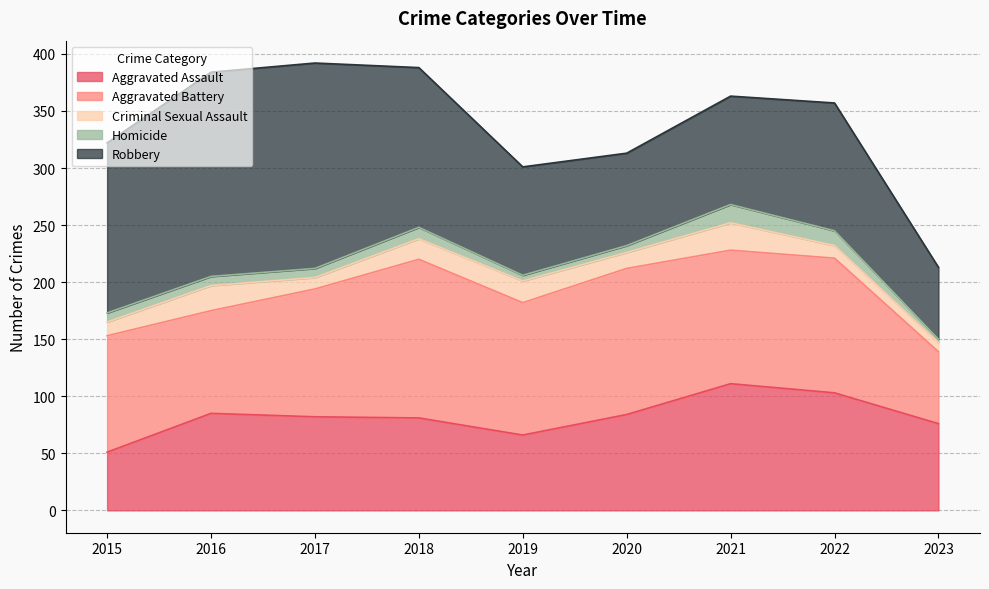

What are all the series names shown in the legend?

Aggravated Assault, Aggravated Battery, Criminal Sexual Assault, Homicide, Robbery